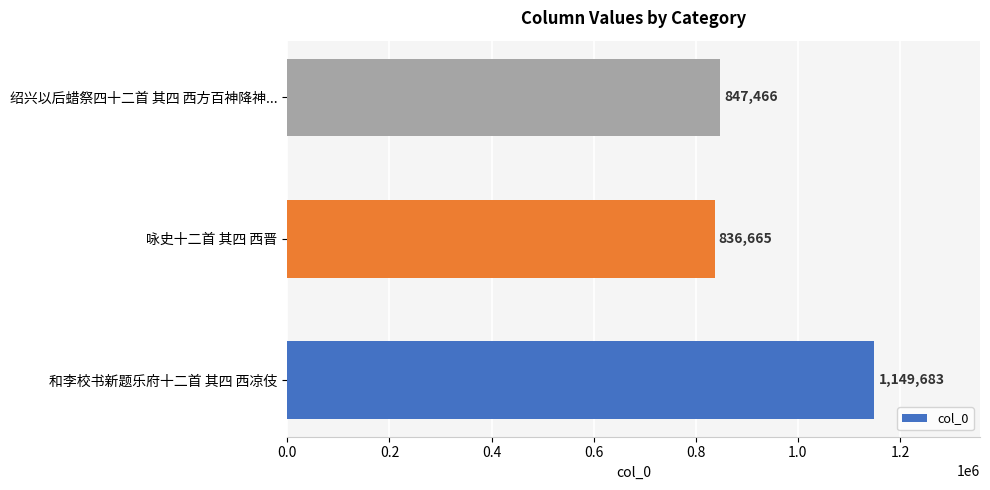

What value does the data have at 咏史十二首 其四 西晋, to the nearest 100?

836700